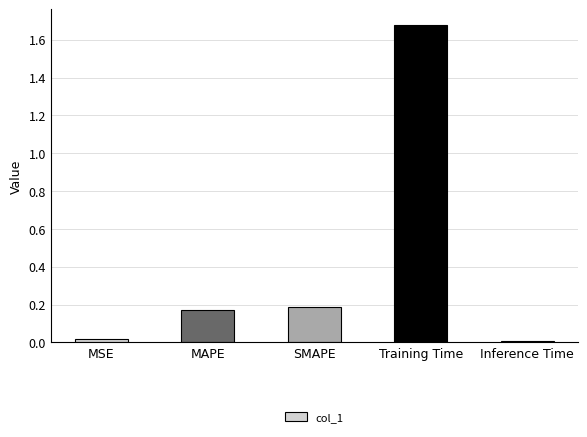

What position from the right is SMAPE?

3